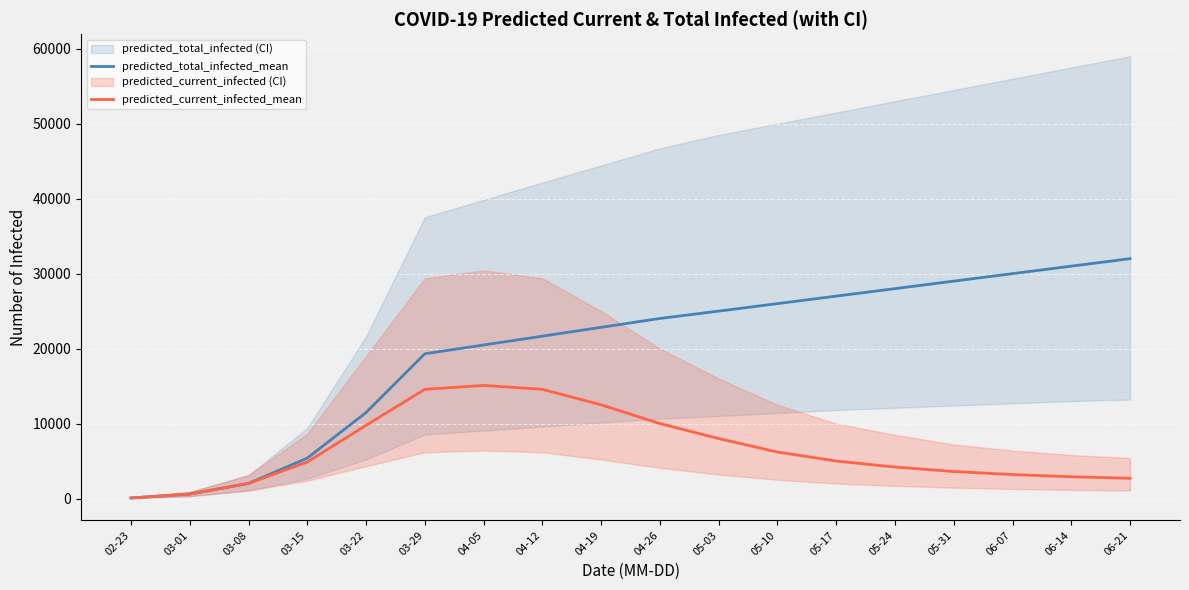

The value of predicted_total_infected_mean at 05-10 is 26000. True or false?

True